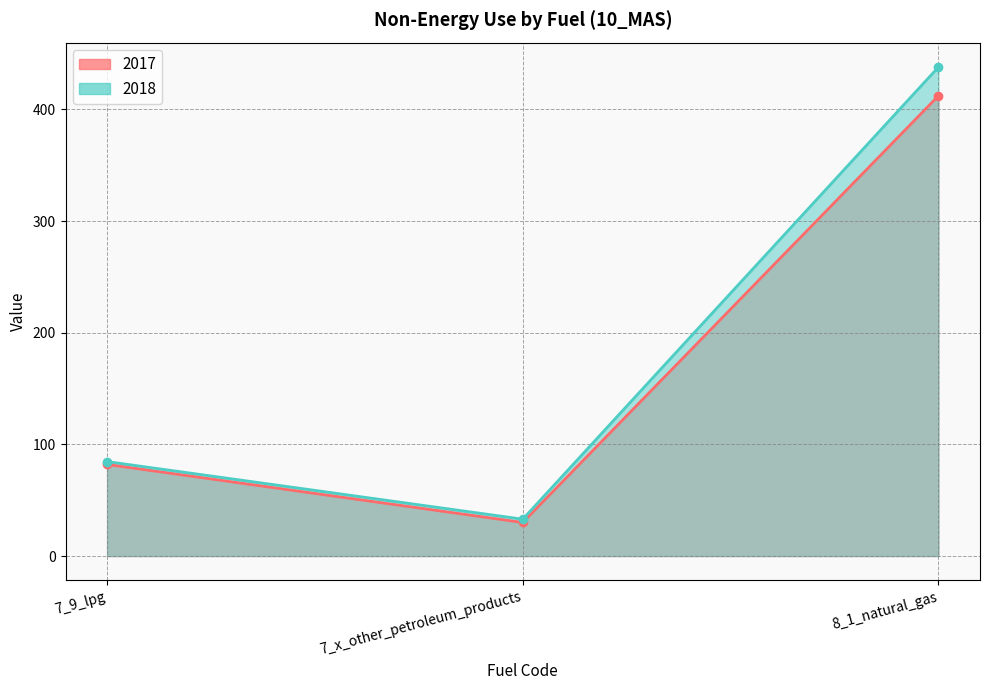

What is the value of the 2017 point at the 3rd from the left?

412.1